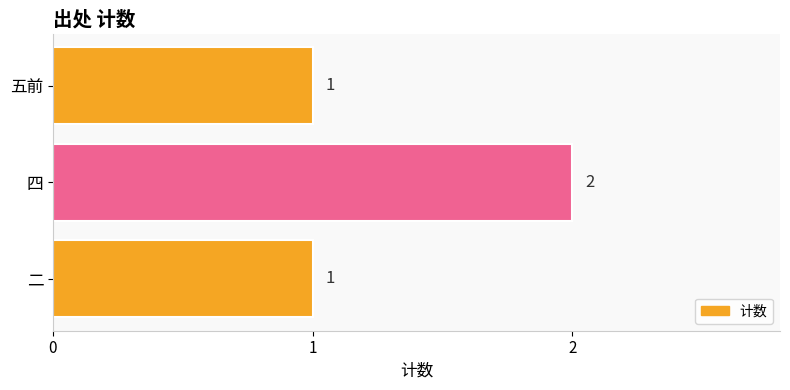

Are the bars grouped side by side (vs. stacked)?

No